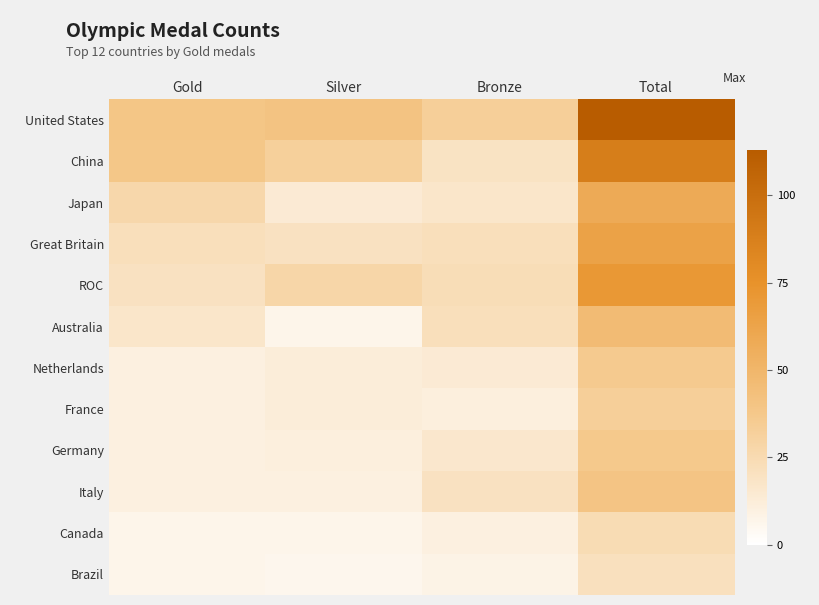

What is the minimum value shown in the chart?

6